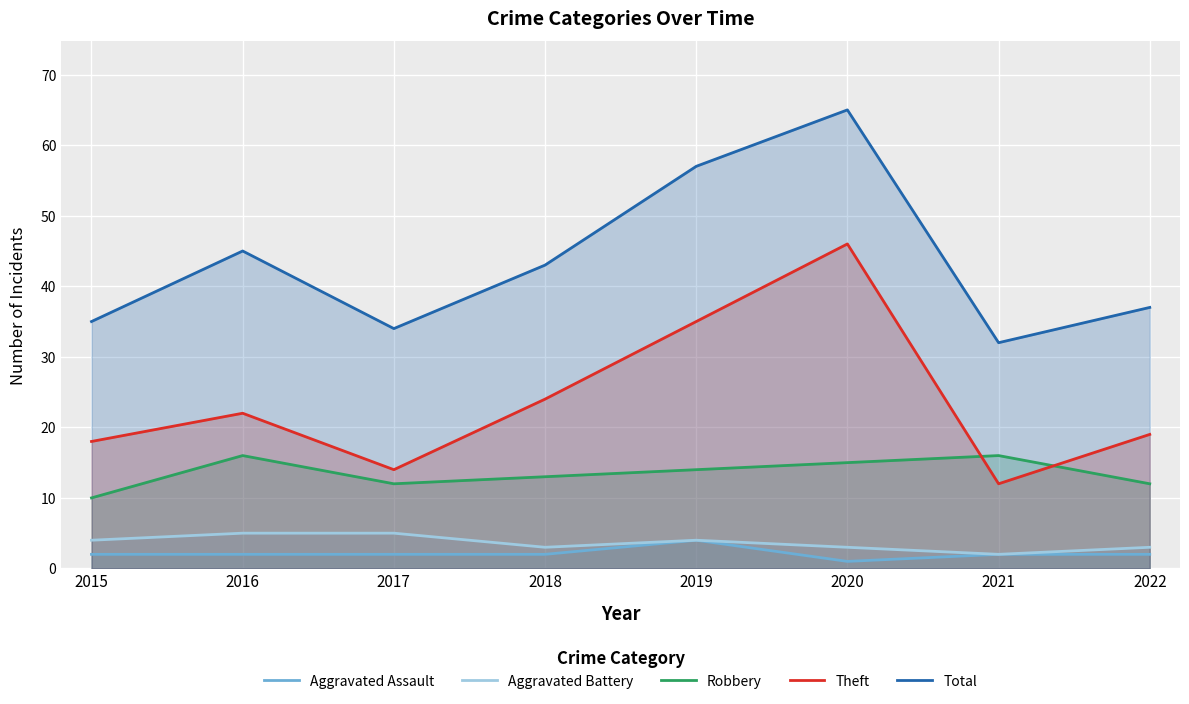

True or false: Aggravated Assault and Aggravated Battery intersect in this chart.

False